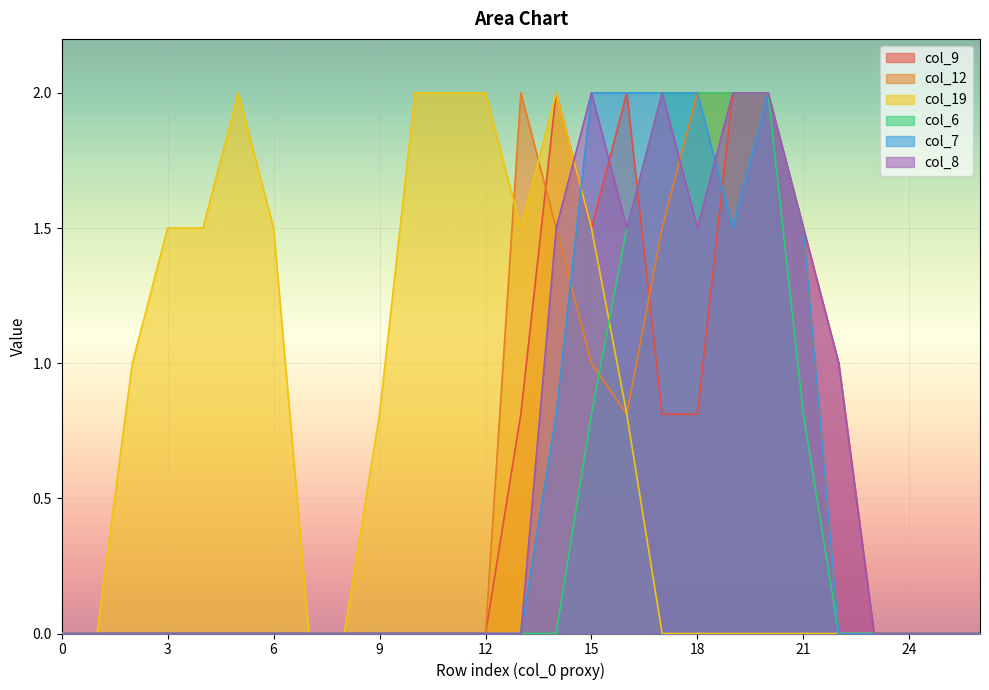

The value of col_12 at 2 is -0.6. True or false?

False